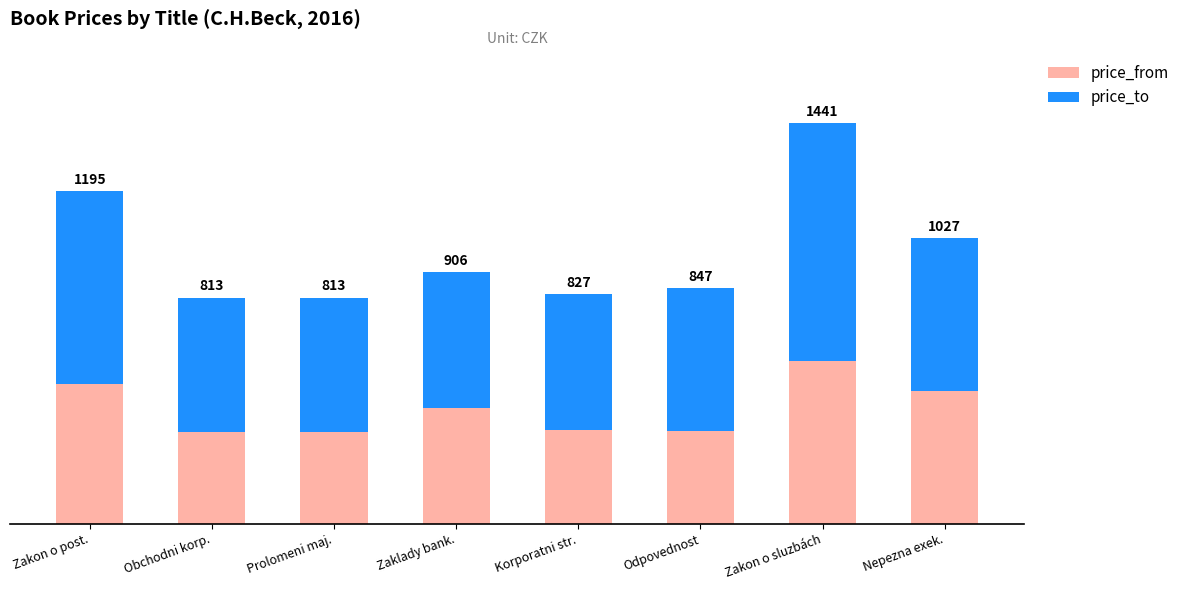

What are all the series names shown in the legend?

price_from, price_to